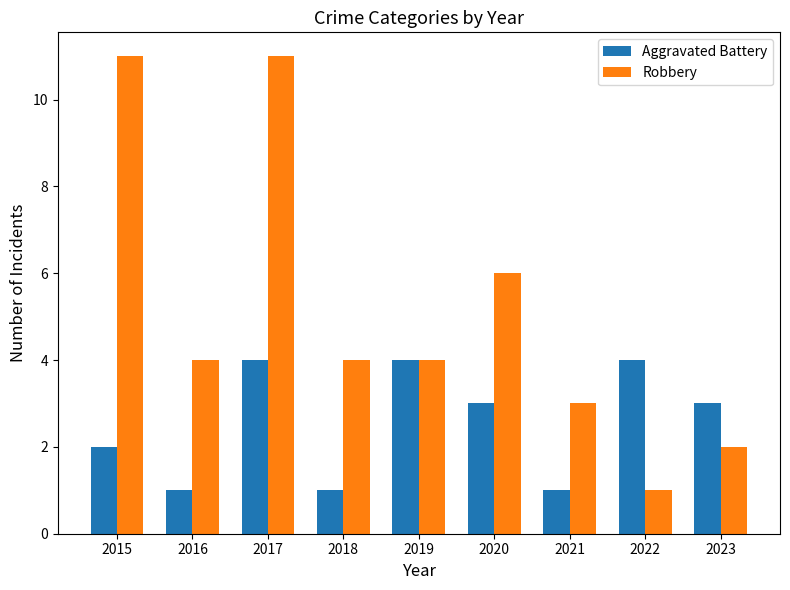

Reading left to right, transcribe all the data shown in this chart.

Aggravated Battery: 2	1	4	1	4	3	1	4	3
Robbery: 11	4	11	4	4	6	3	1	2